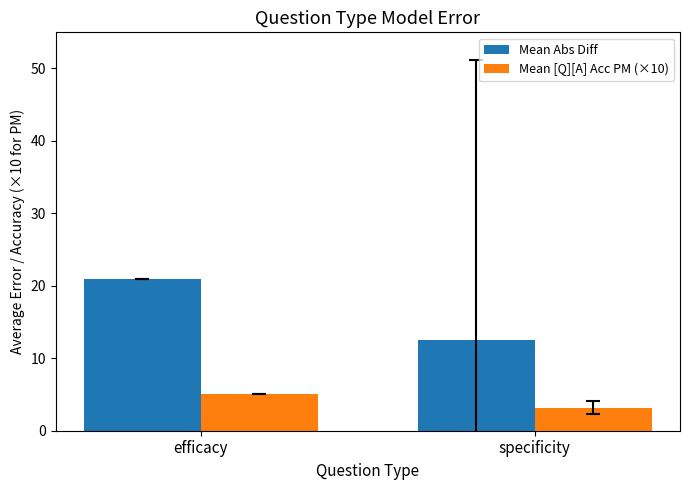

What is the difference between the Mean [Q][A] Acc PM (×10) values at specificity and efficacy?

1.8